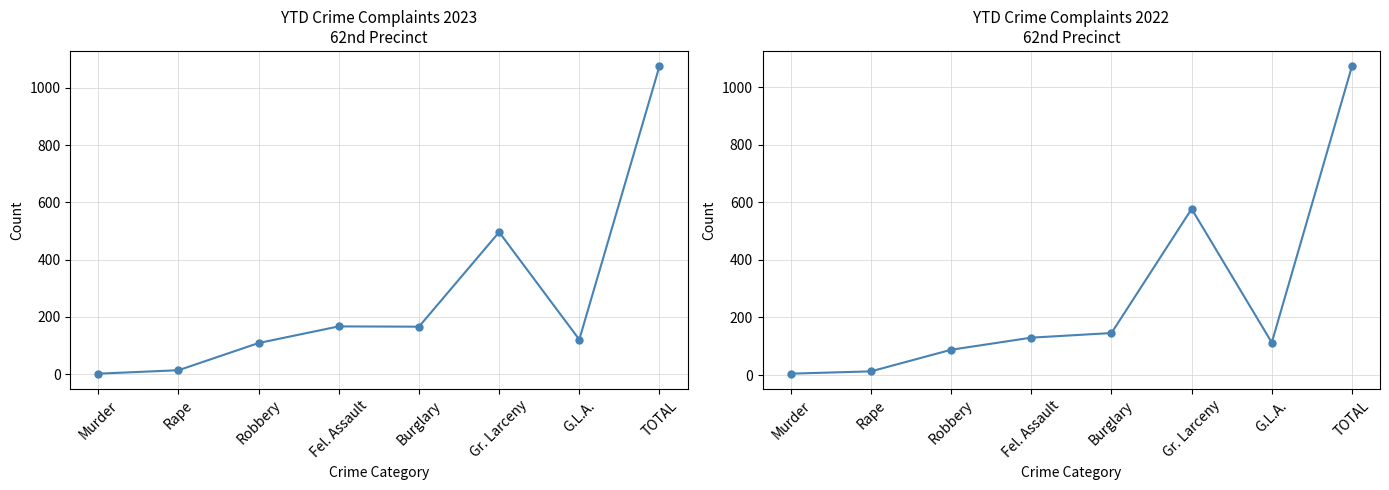

After their last crossing, which series has the higher values: 2022 YTD or 2023 YTD?

2023 YTD